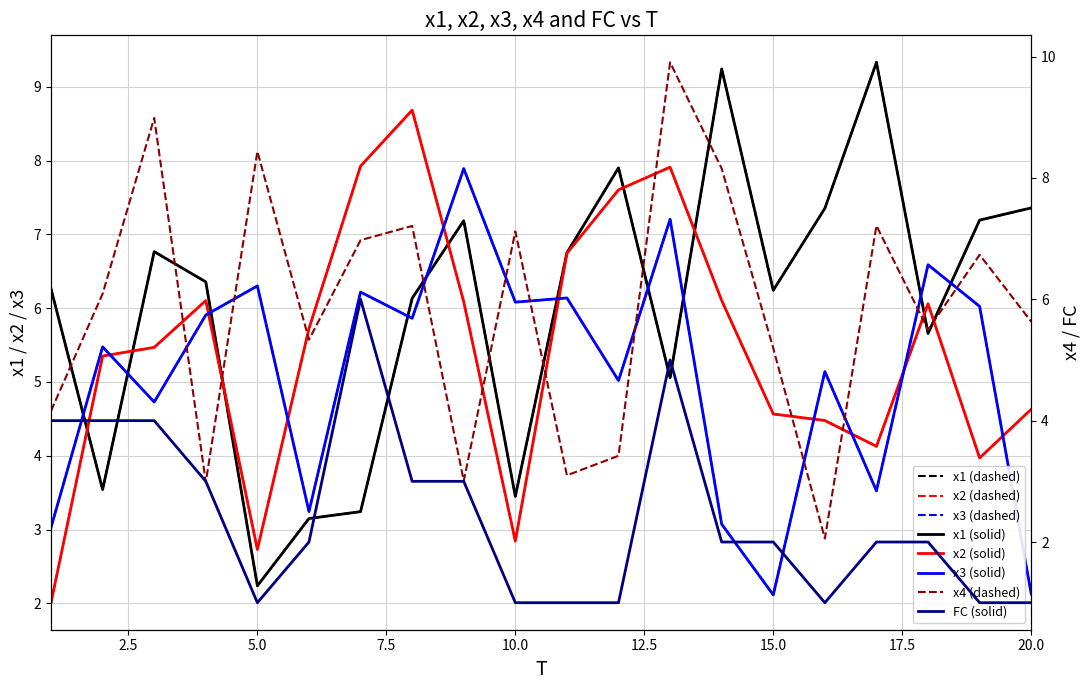

List the labels in order of x3 value, largest first.

9, 13, 18, 5, 7, 11, 10, 19, 4, 8, 2, 16, 12, 3, 17, 6, 14, 1, 20, 15